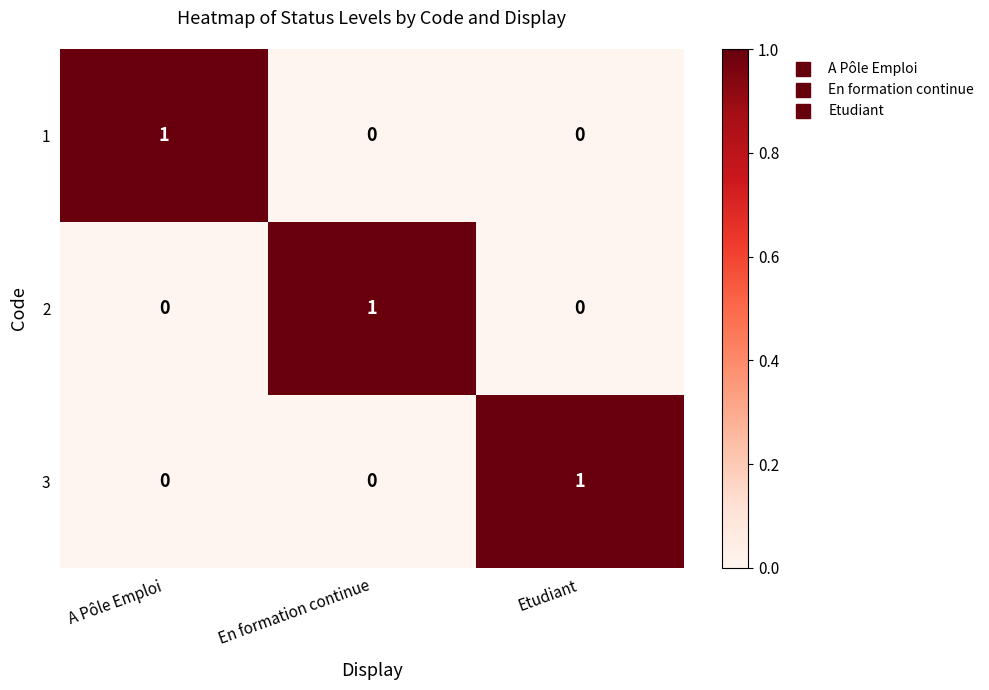

At which label does 3 reach its peak?

Etudiant